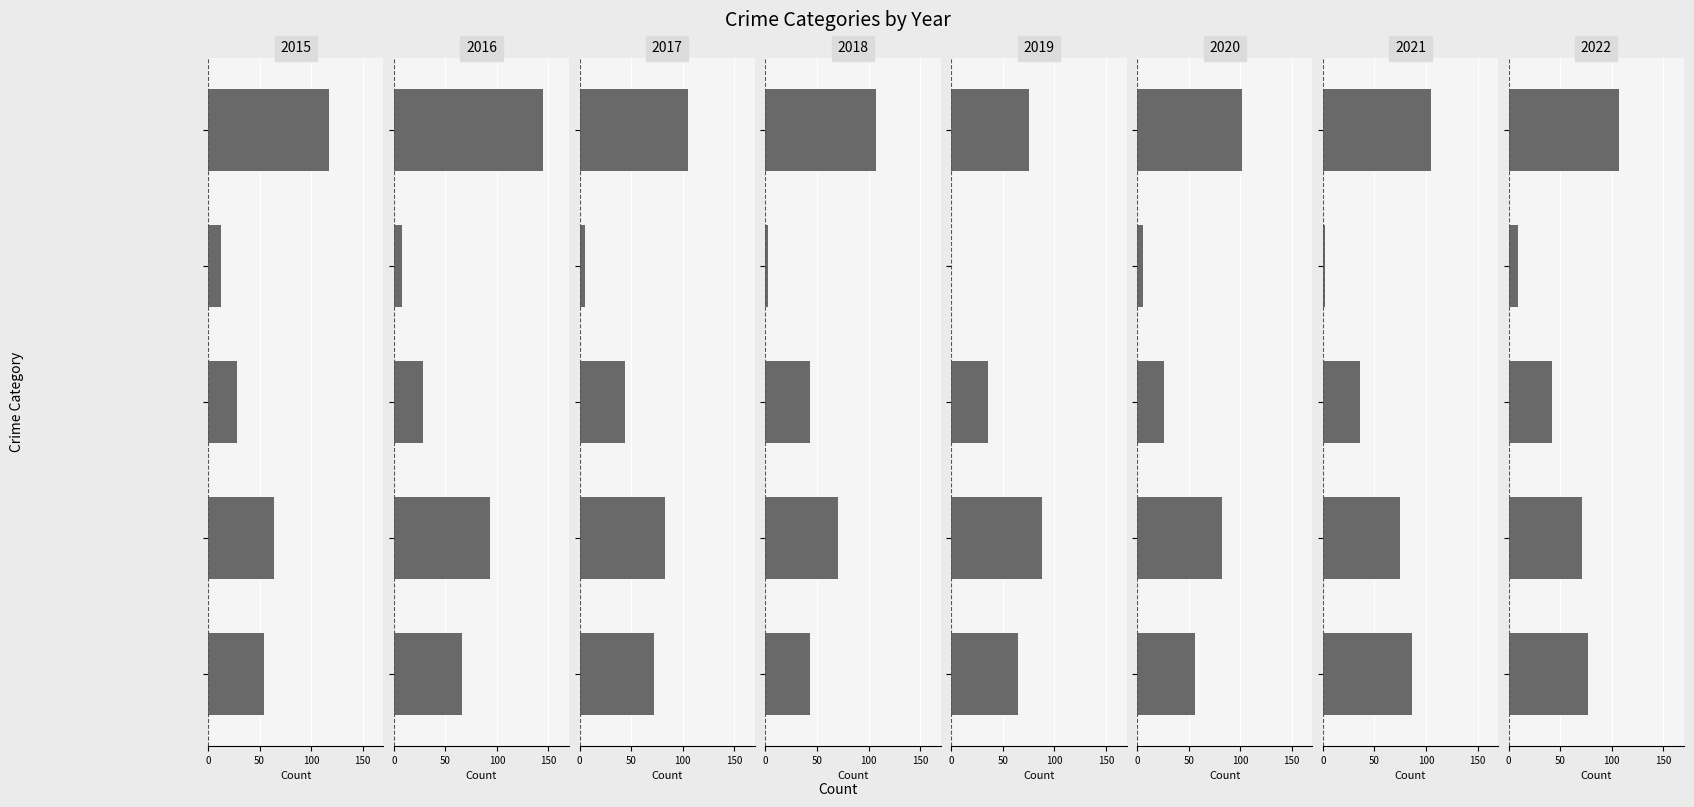

What is the maximum value shown in the chart?

145